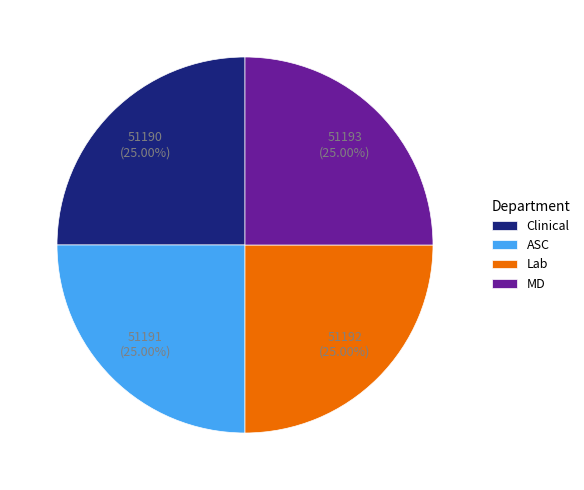

Does MD represent more than half of the total?

No